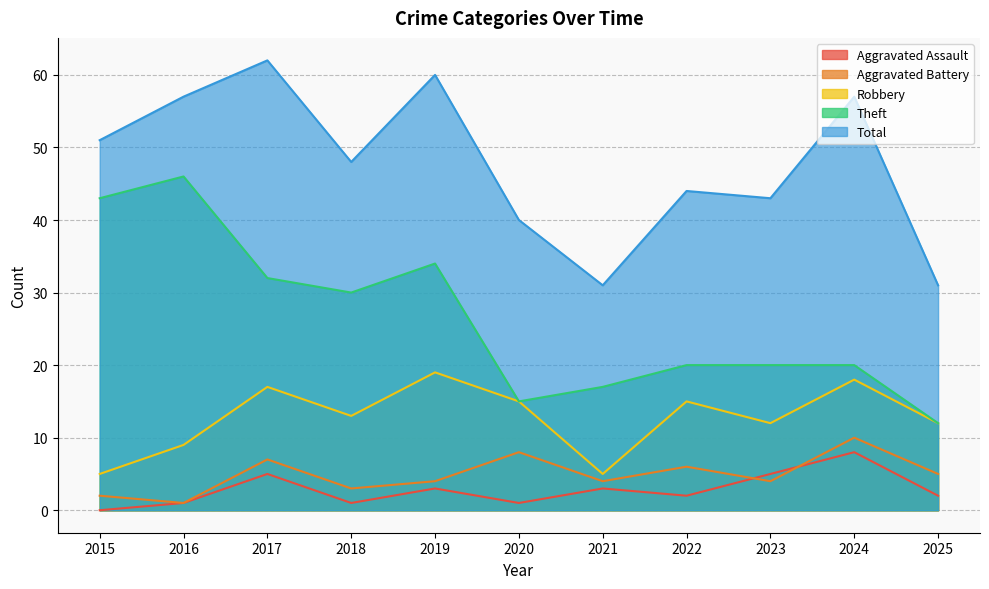

Reading right to left, transcribe all the data shown in this chart.

Robbery: 12	18	12	15	5	15	19	13	17	9	5
Theft: 12	20	20	20	17	15	34	30	32	46	43
Aggravated Battery: 5	10	4	6	4	8	4	3	7	1	2
Aggravated Assault: 2	8	5	2	3	1	3	1	5	1	0
Total: 31	57	43	44	31	40	60	48	62	57	51